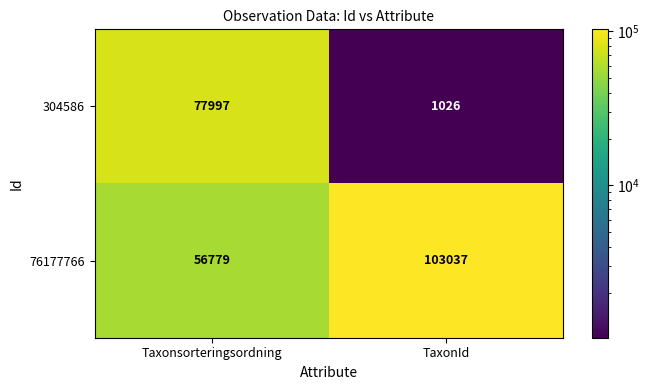

Read the 76177766 value at Taxonsorteringsordning, to the nearest 10.

56780